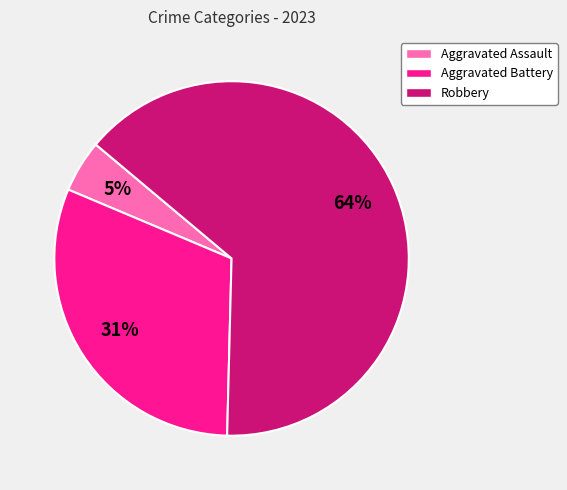

Approximately how many times larger is the value at Aggravated Assault compared to Aggravated Battery?

0.2